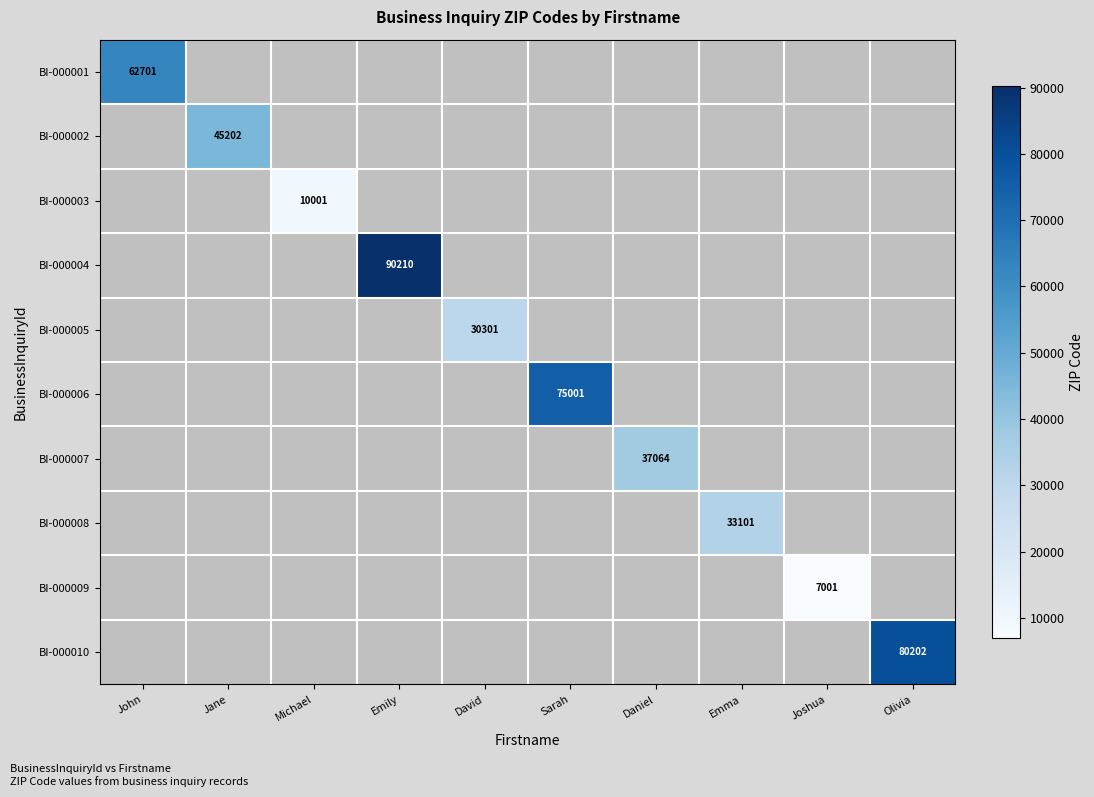

The value of BI-000005 at David is 30301. True or false?

True